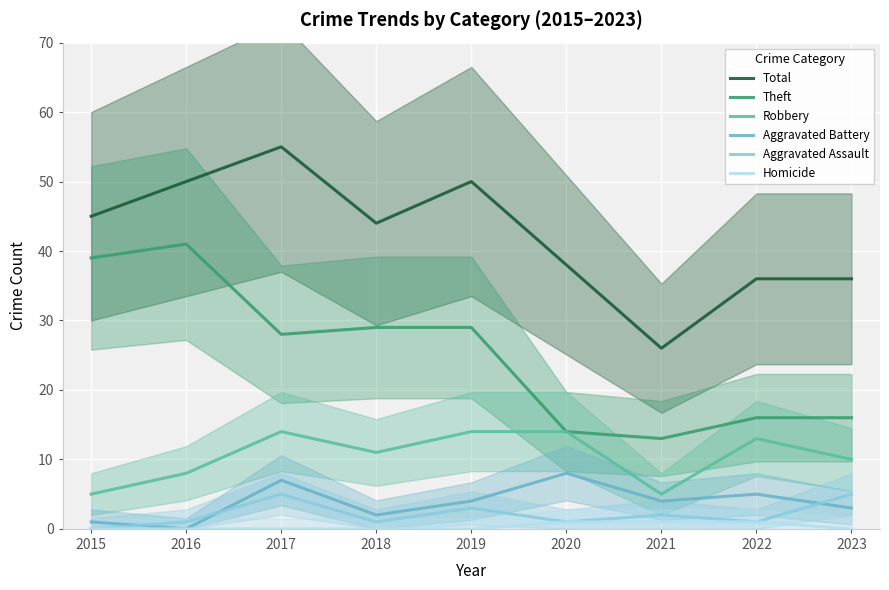

Which category has the highest value across all series?

2017